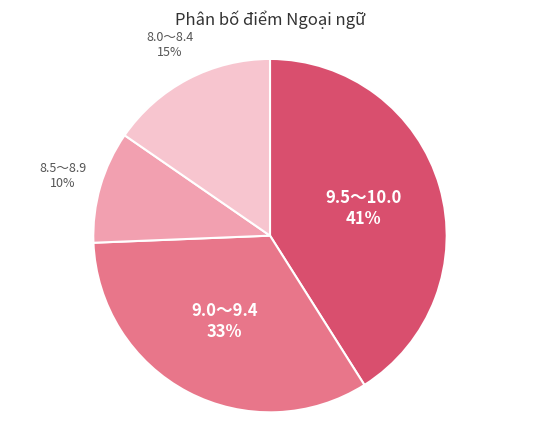

To the nearest percent, what is the average slice percentage?

25%